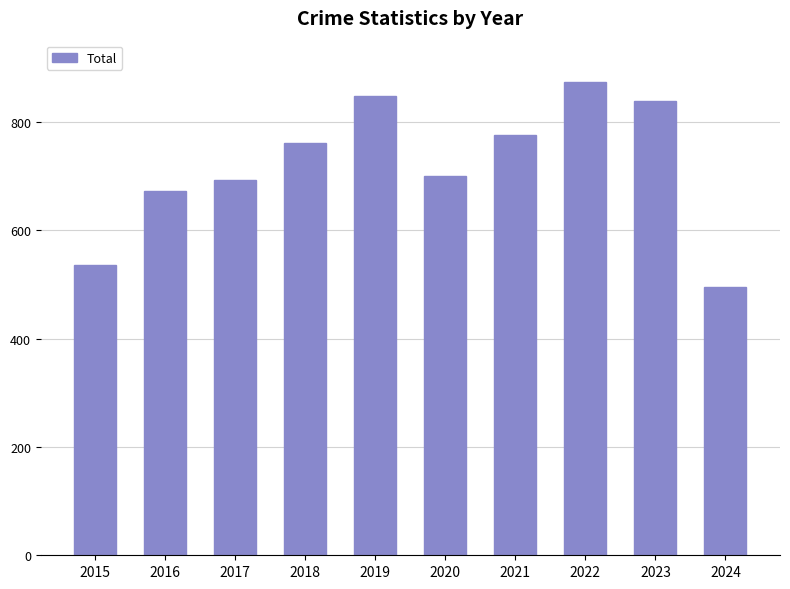

Are the bars grouped side by side (vs. stacked)?

No